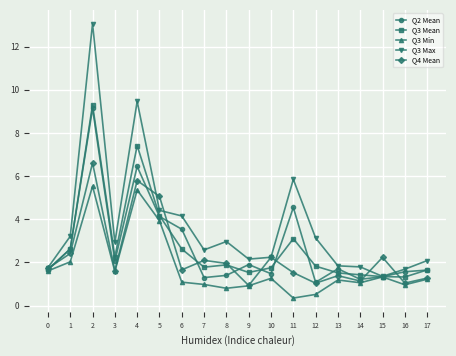

True or false: Q3 Min has more than 0 points higher than both neighbors.

True